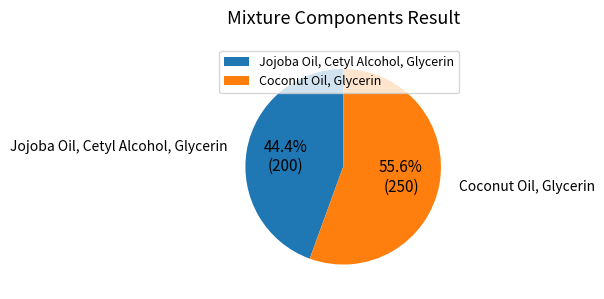

Does Coconut Oil, Glycerin account for over 50% of the chart?

Yes